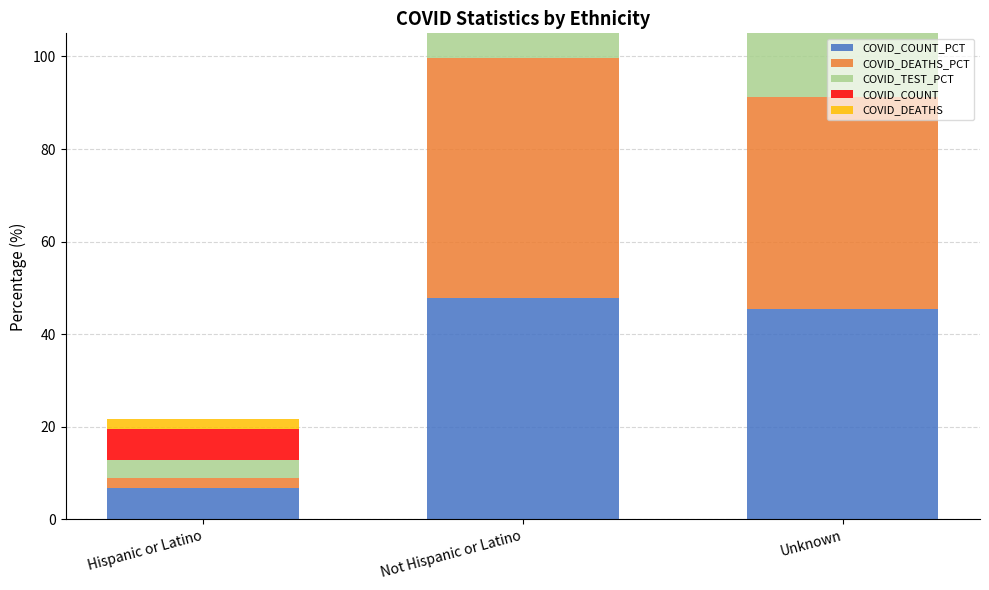

What is the value of the COVID_COUNT_PCT bar at the 1st from the left?

6.7